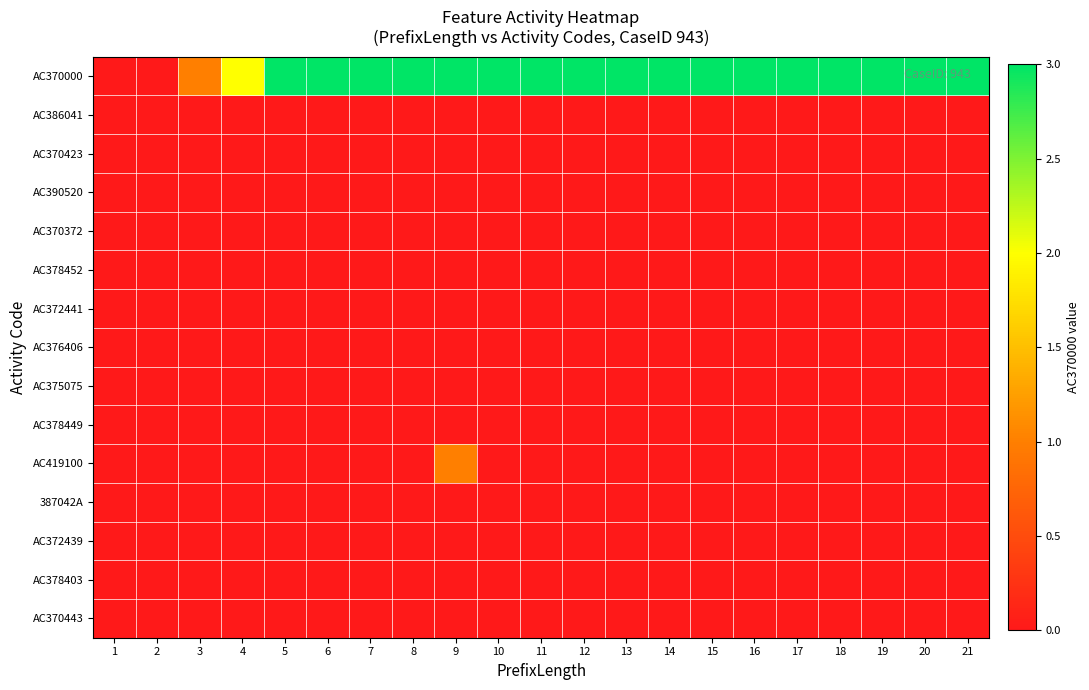

Which label corresponds to the smallest value in the chart?

1